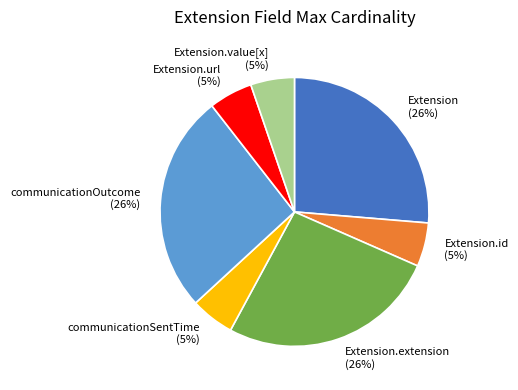

To the nearest percent, what is the average slice percentage?

14%